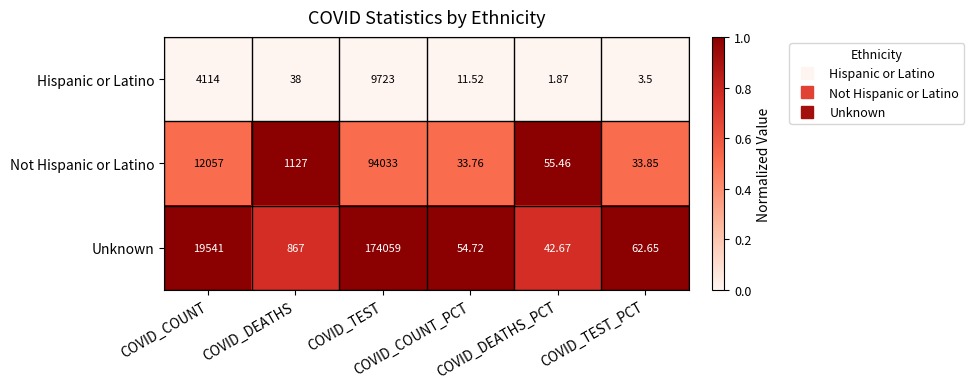

Which series has the largest total across all categories?

Unknown